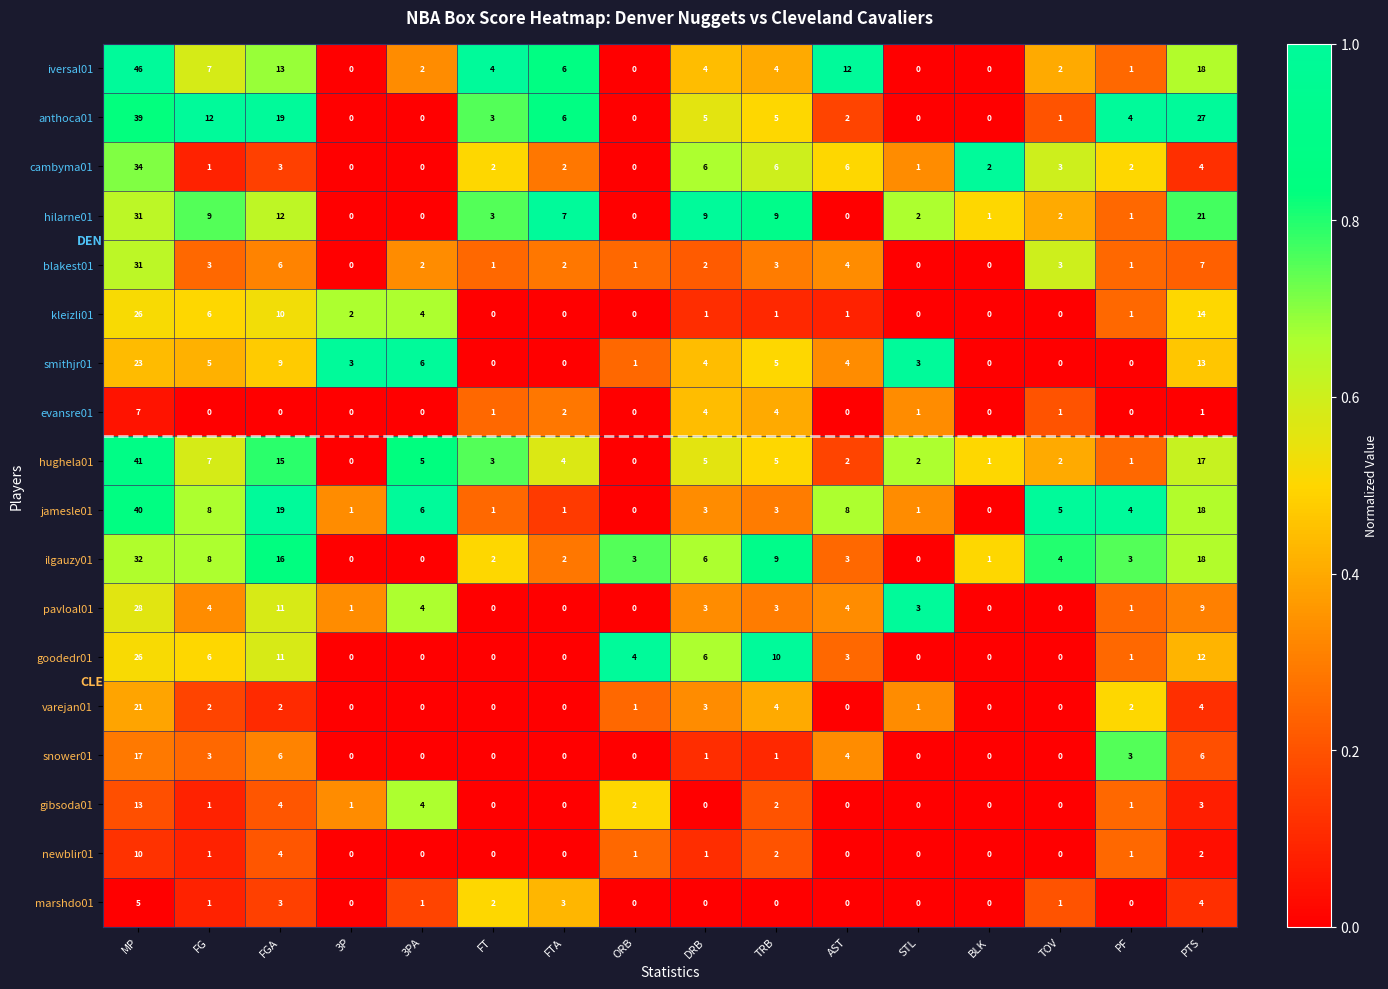

Which category has the highest value in the pavloal01 series?

MP